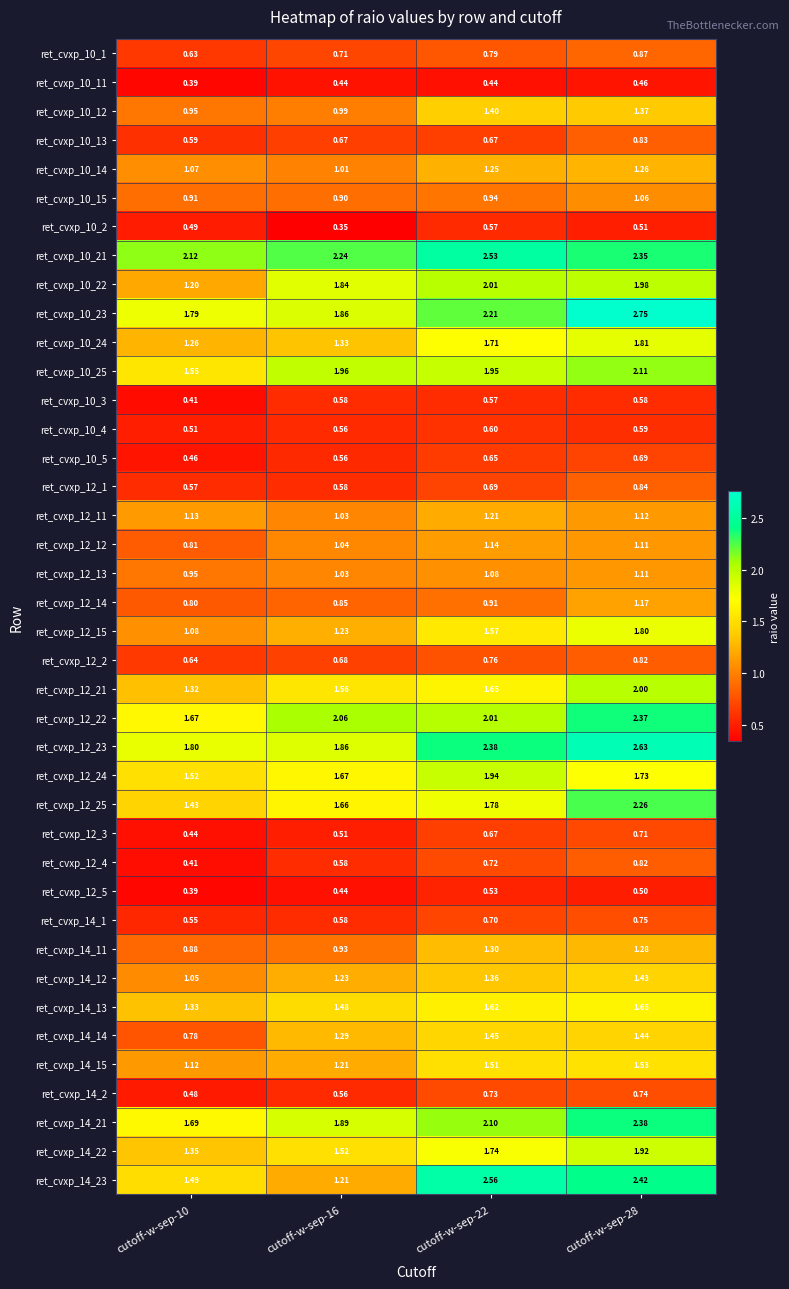

Is the value of ret_cvxp_10_1 at cutoff-w-sep-22 greater than the value of ret_cvxp_12_1 at cutoff-w-sep-16?

Yes